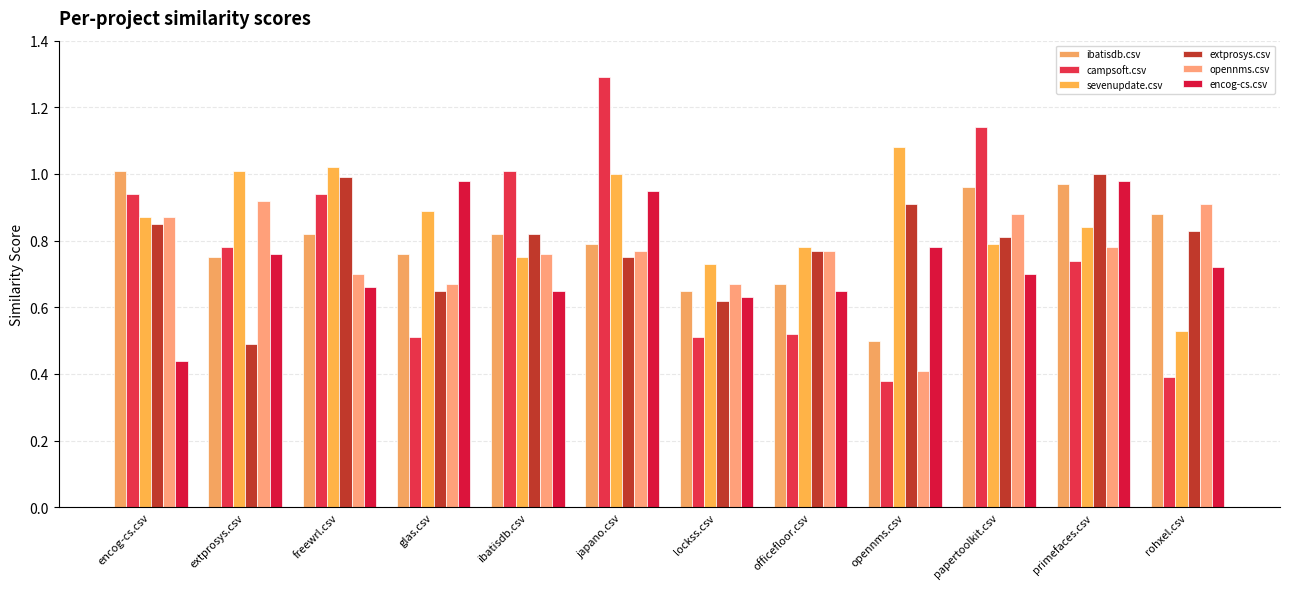

Which series has the largest range (max minus min)?

campsoft.csv